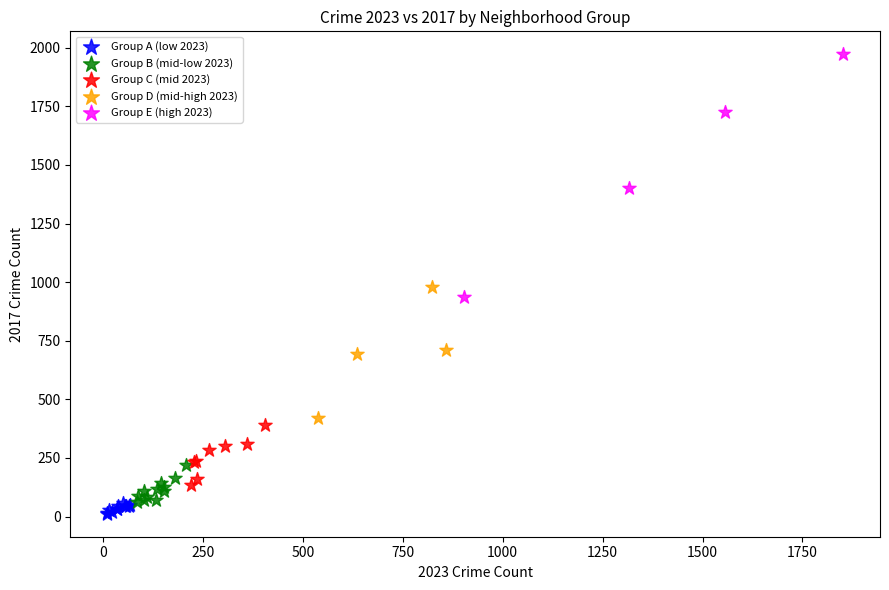

Which series contains the highest Y value?

Group E (high 2023)